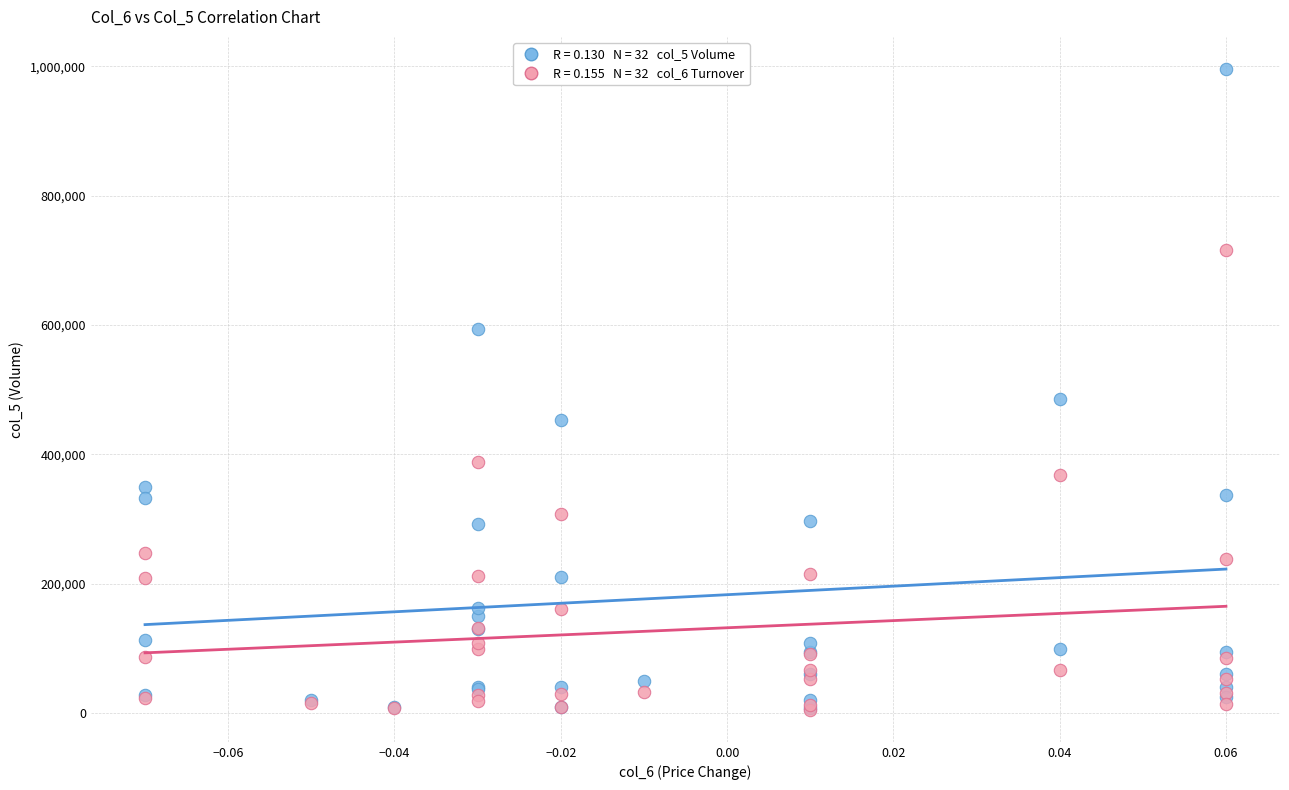

Across all series, what Y value is closest to 500640?

486000